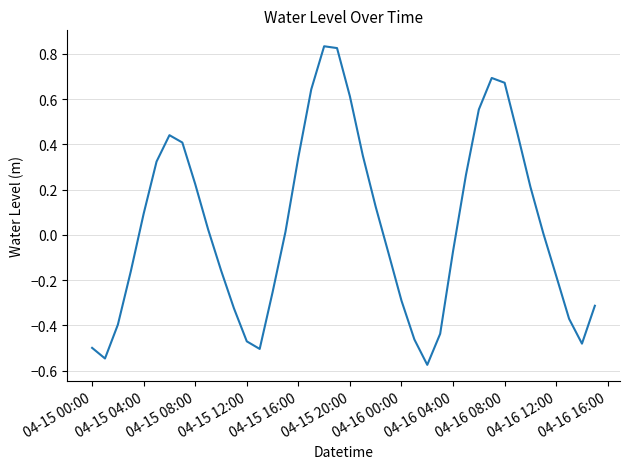

Reading left to right, extract all data points from this chart.

-0.5	-0.5	-0.4	-0.2	0.1	0.3	0.4	0.4	0.2	0.0	-0.2	-0.3	-0.5	-0.5	-0.3	0.0	0.3	0.6	0.8	0.8	0.6	0.4	0.1	-0.1	-0.3	-0.5	-0.6	-0.4	-0.1	0.3	0.6	0.7	0.7	0.4	0.2	0.0	-0.2	-0.4	-0.5	-0.3